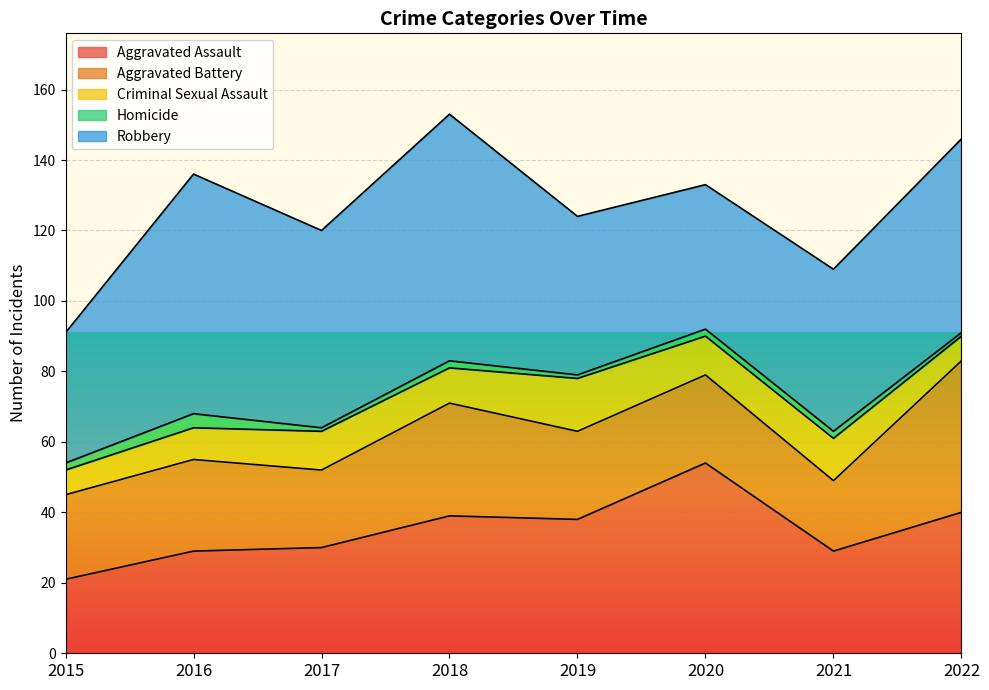

At which category is the sum across all series the highest?

2018